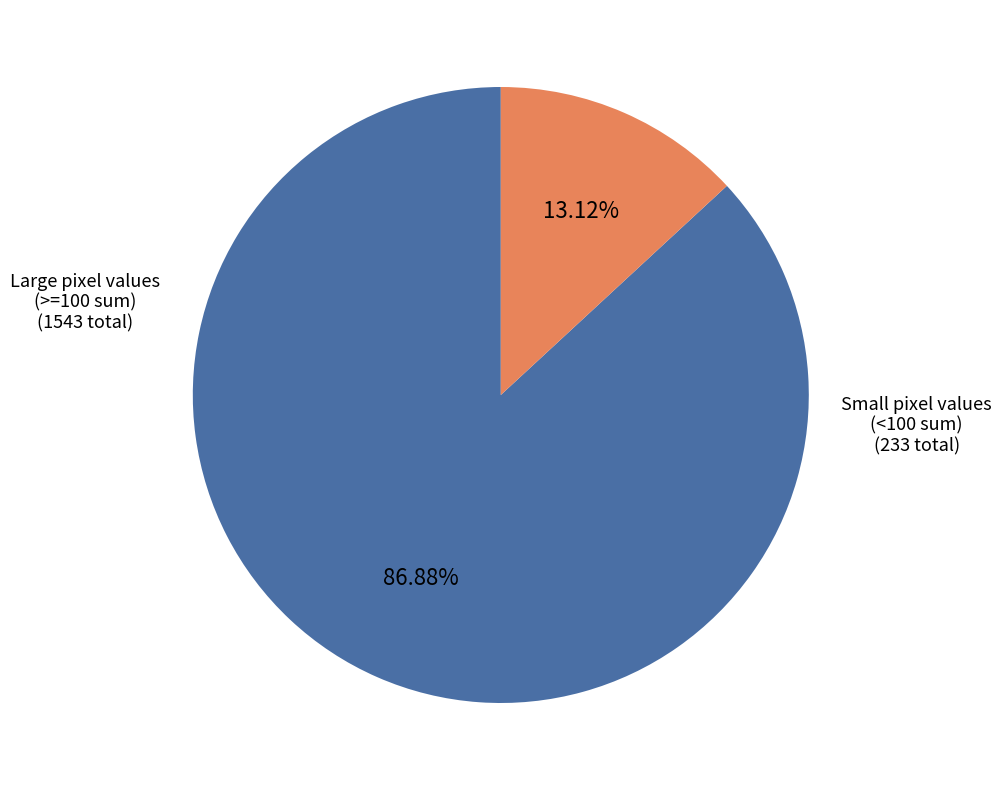

Does any single category account for the majority?

Yes